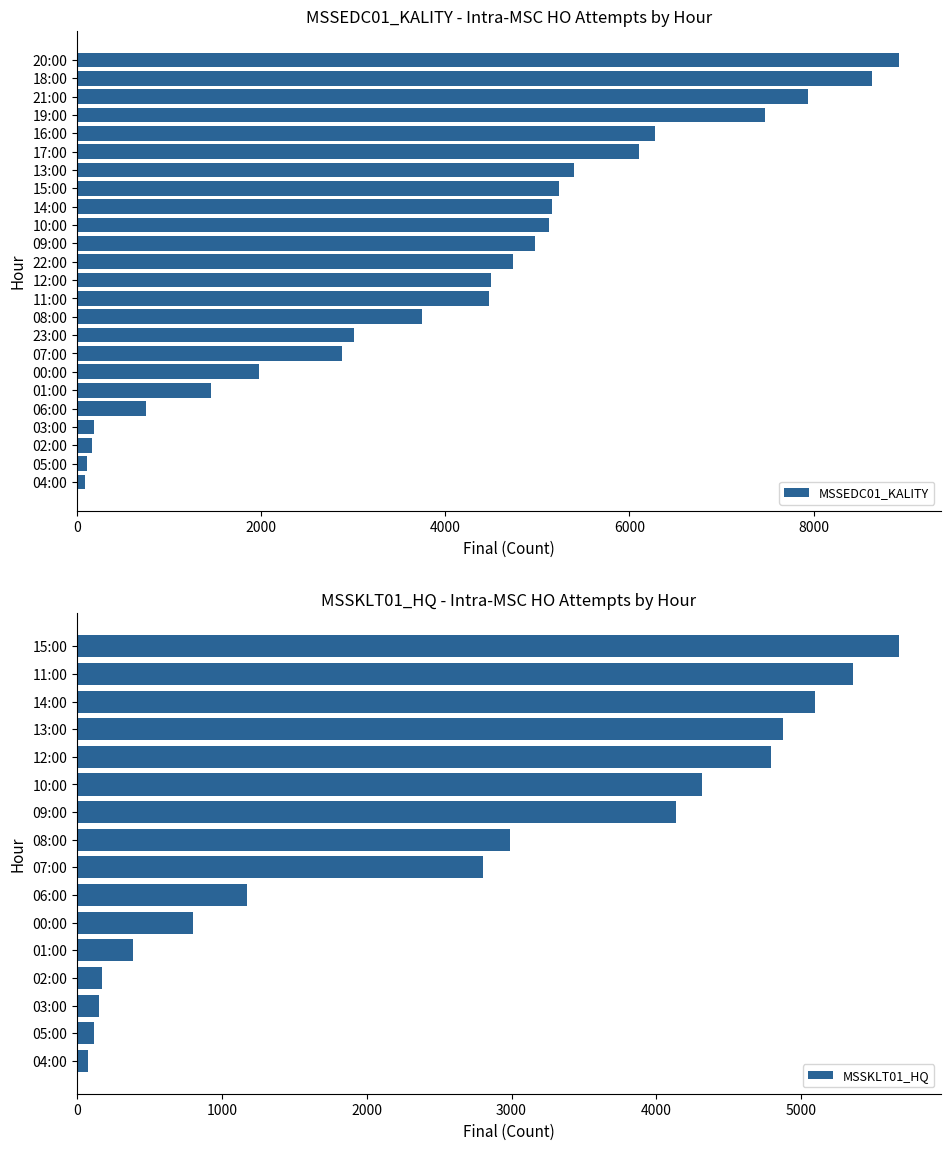

The MSSEDC01_KALITY series shows 5129 at 10:00. True or false?

True